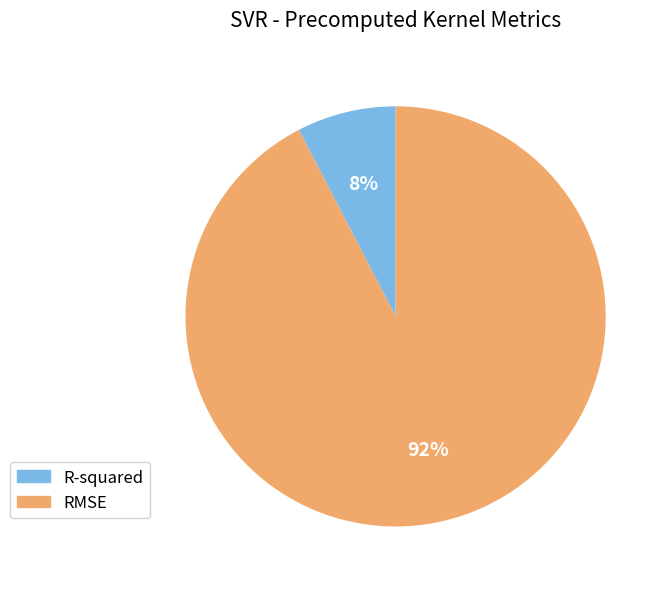

To the nearest percent, what portion does RMSE represent?

92%